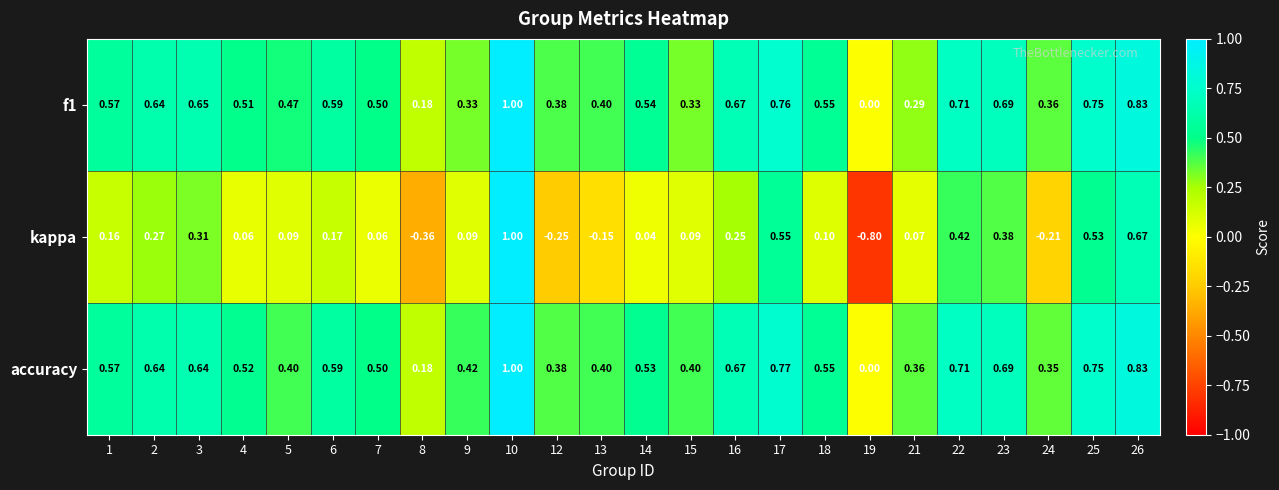

Count the number of categories in the chart.

24